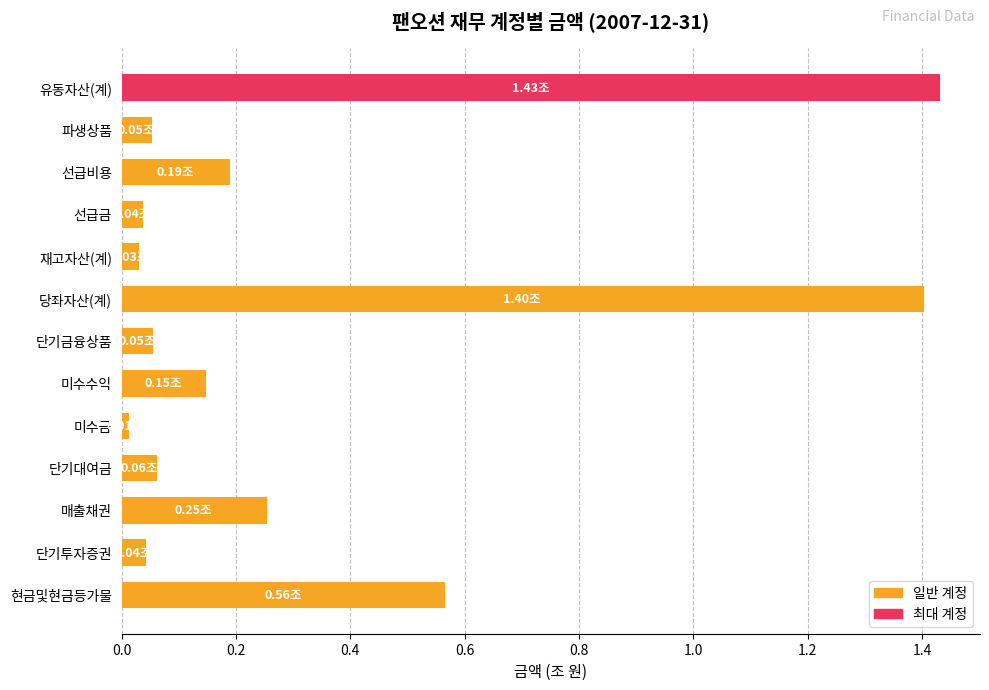

What is the difference between the values at 파생상품 and 당좌자산(계)?

1.3